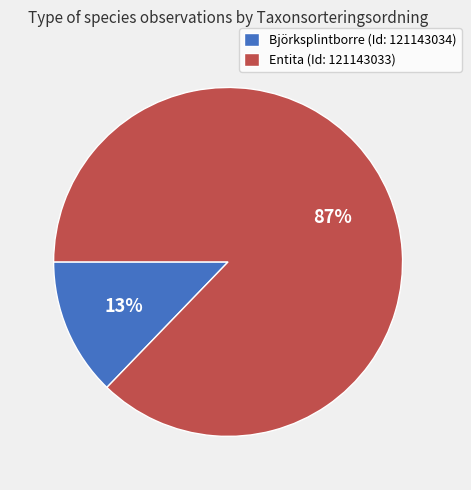

The Björksplintborre (Id: 121143034) slice represents 25% of the pie. True or false?

False